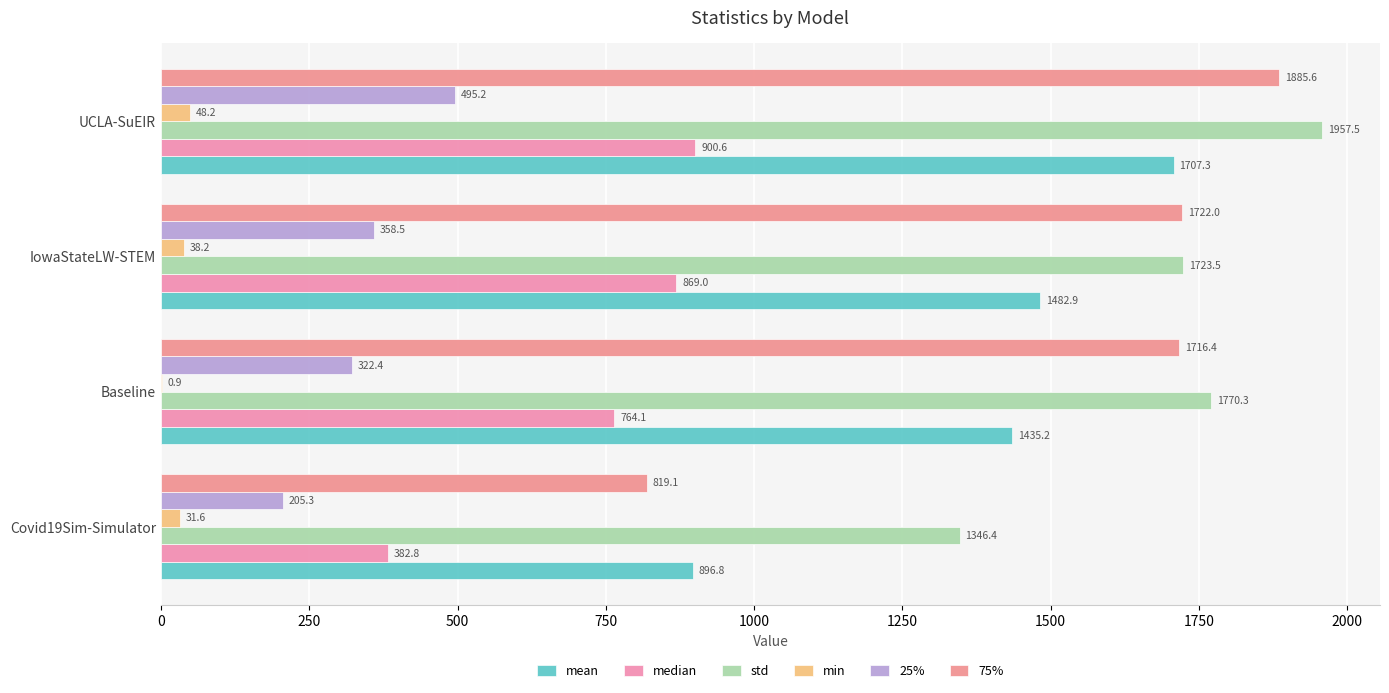

What is the minimum value for median?

382.8